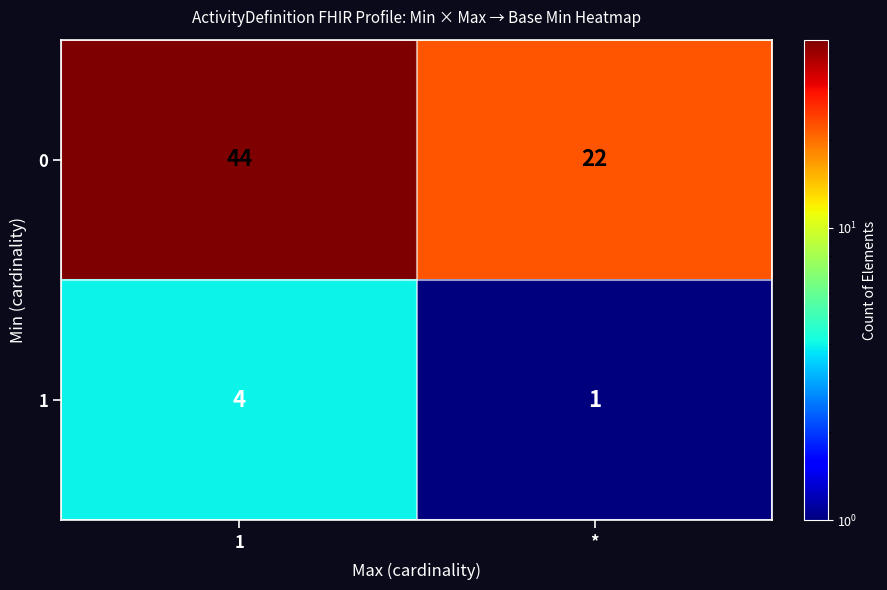

How many distinct data groups are displayed?

2